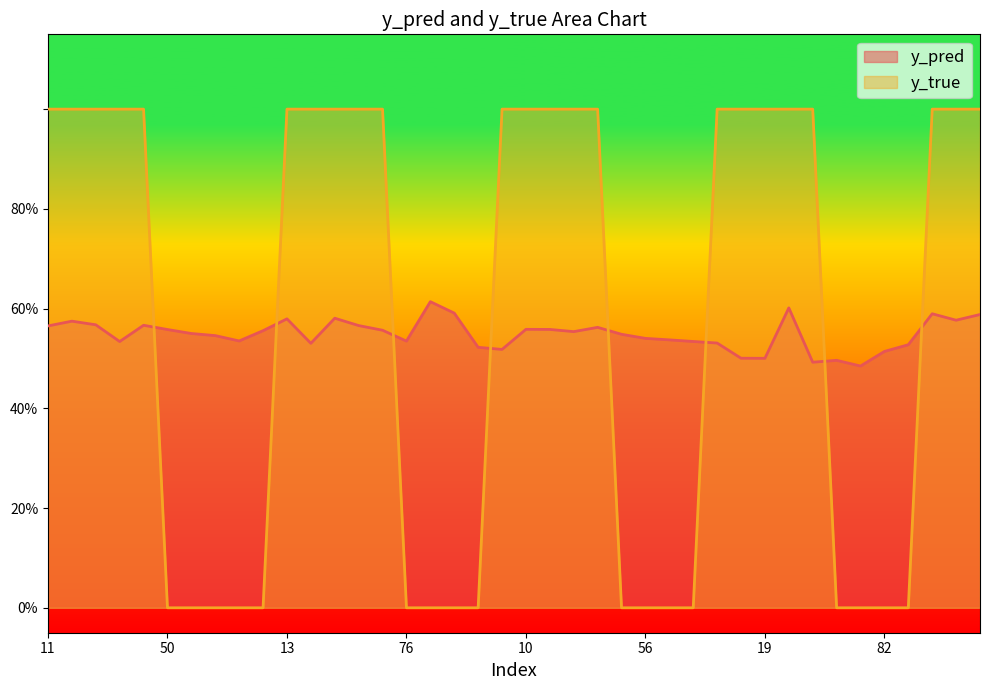

True or false: y_true has a value of 1.7 at 0.

False